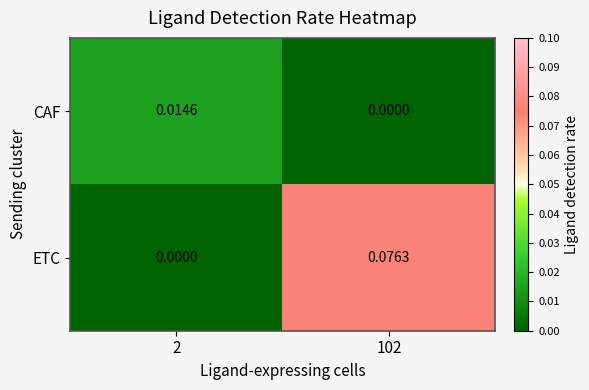

Rank the series by their average value, from highest to lowest.

ETC, CAF